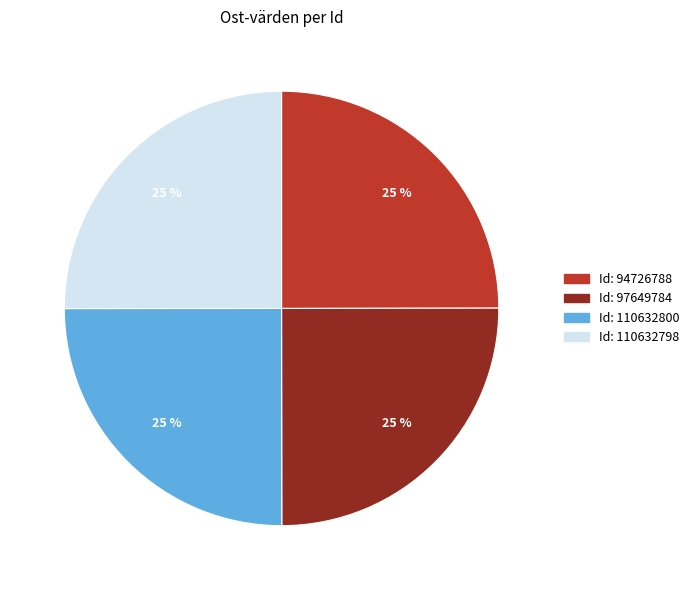

Is there a majority slice in this chart?

No